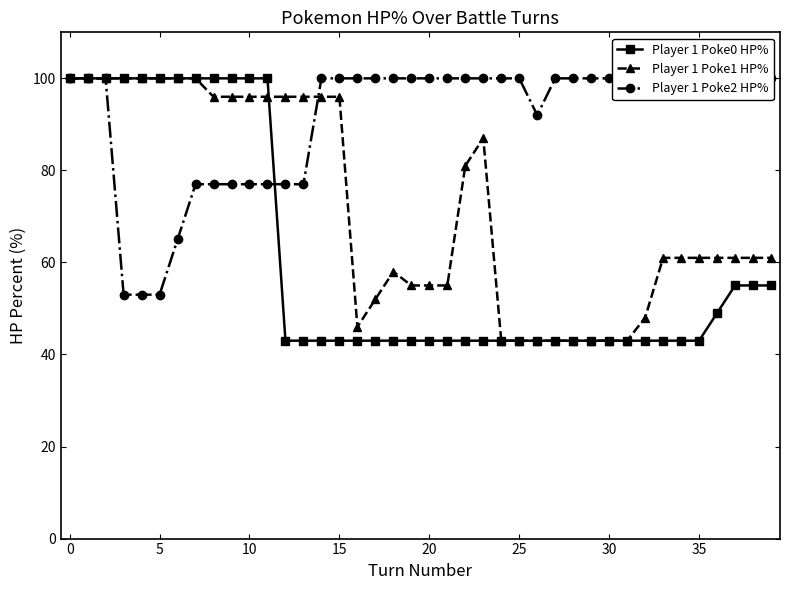

What is the difference between the highest and lowest values at 13?

53